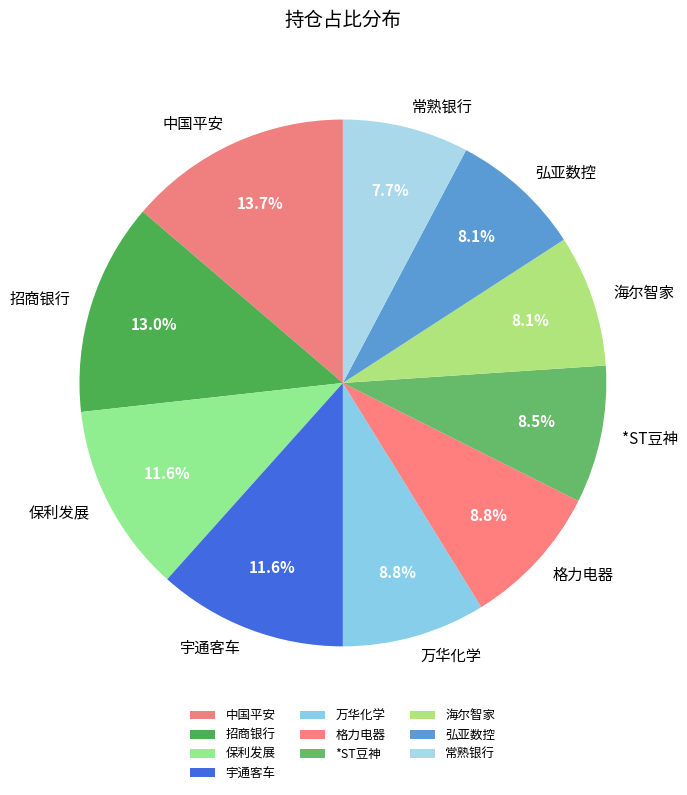

What portion of the pie excludes 宇通客车?

88.4%